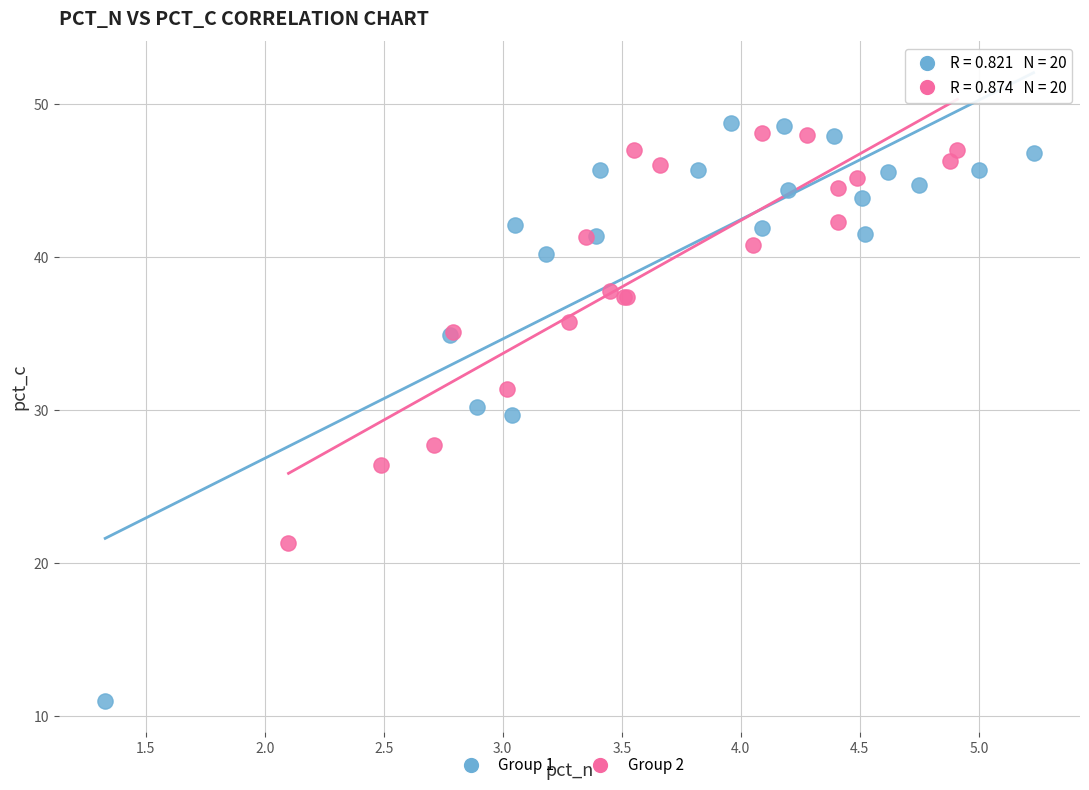

Which series contains the lowest Y value?

Group 1